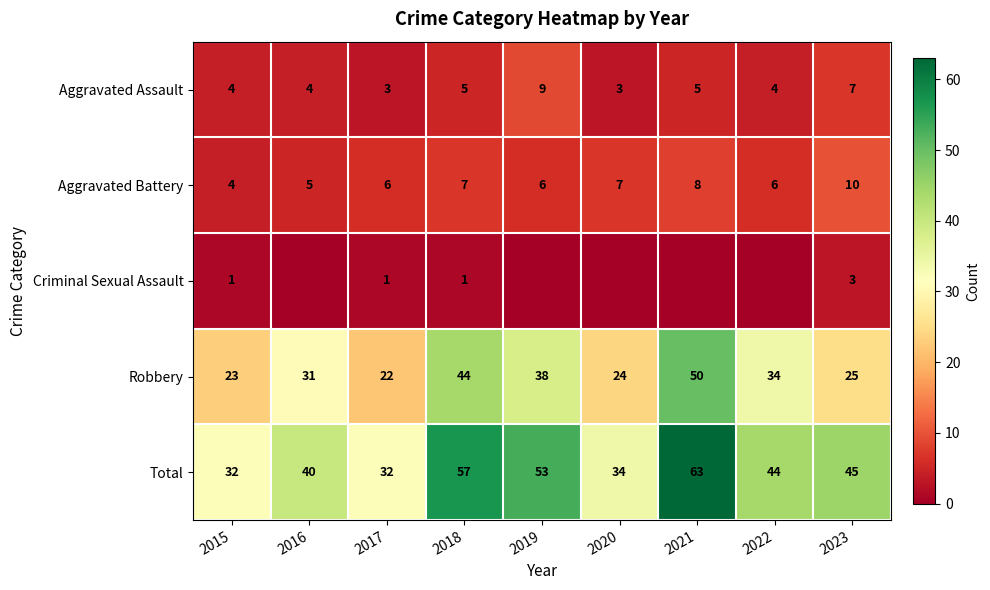

Rank the categories by Robbery value from lowest to highest.

2017, 2015, 2020, 2023, 2016, 2022, 2019, 2018, 2021